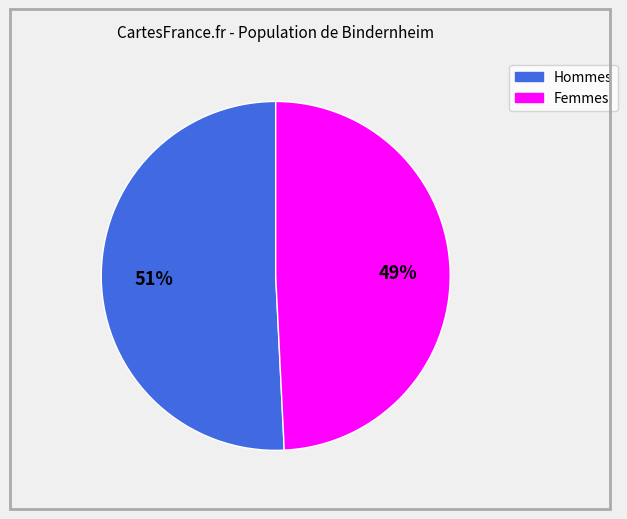

To the nearest percent, what is the difference between the largest and smallest slice percentages?

2%